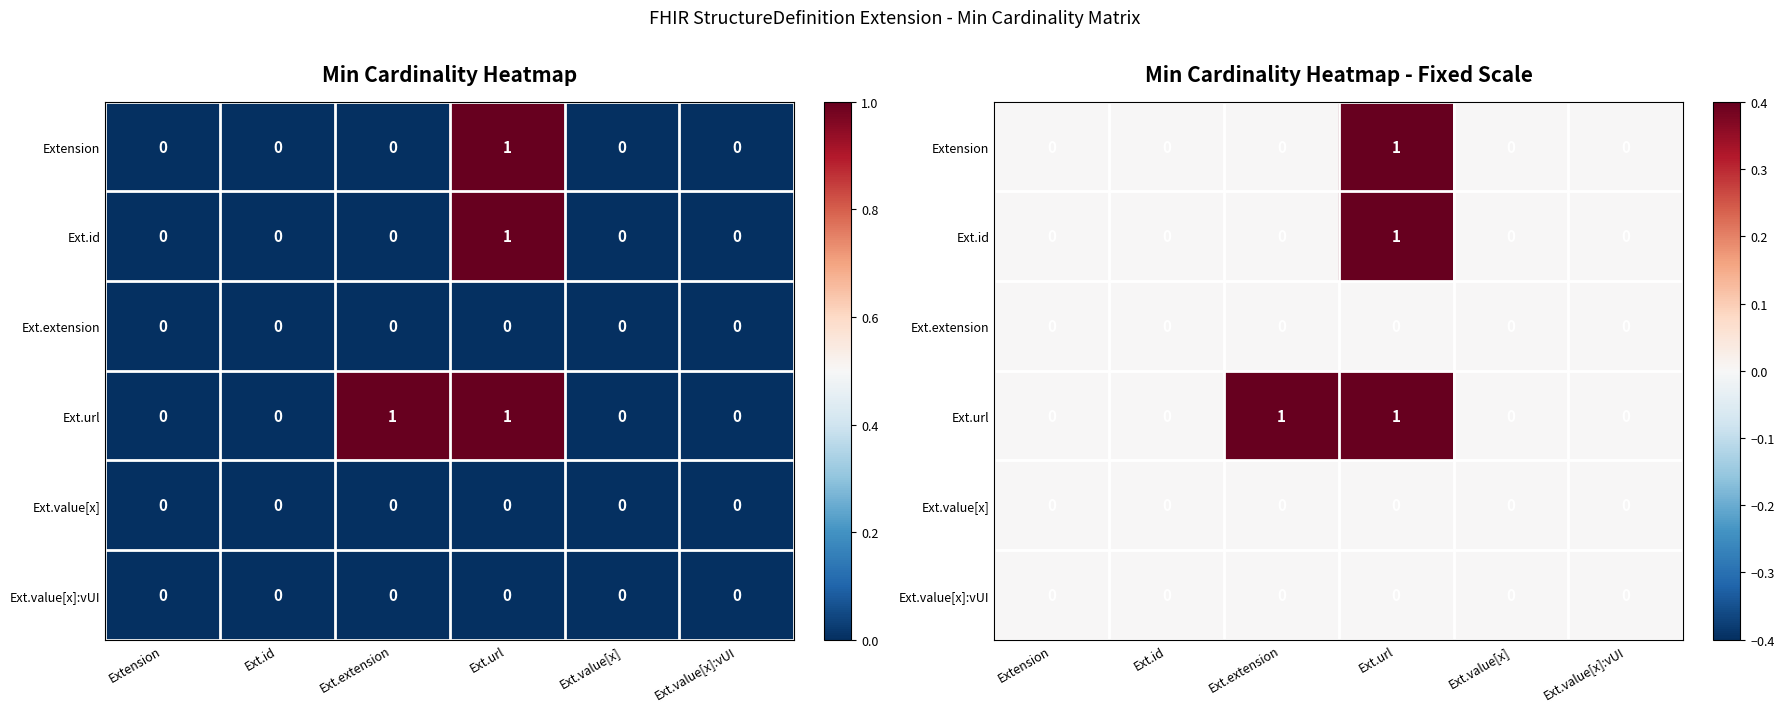

How many data points does each series have?

6